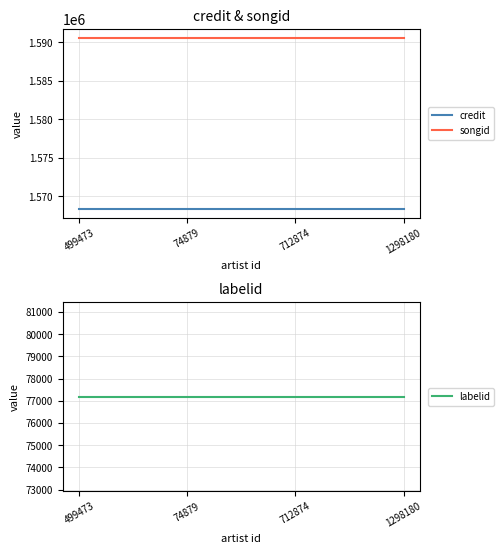

How many lines are shown in the chart?

3